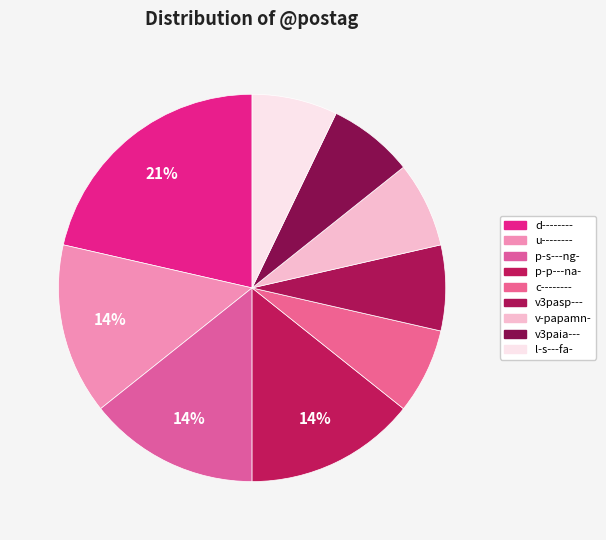

How many slices are in this pie chart?

9